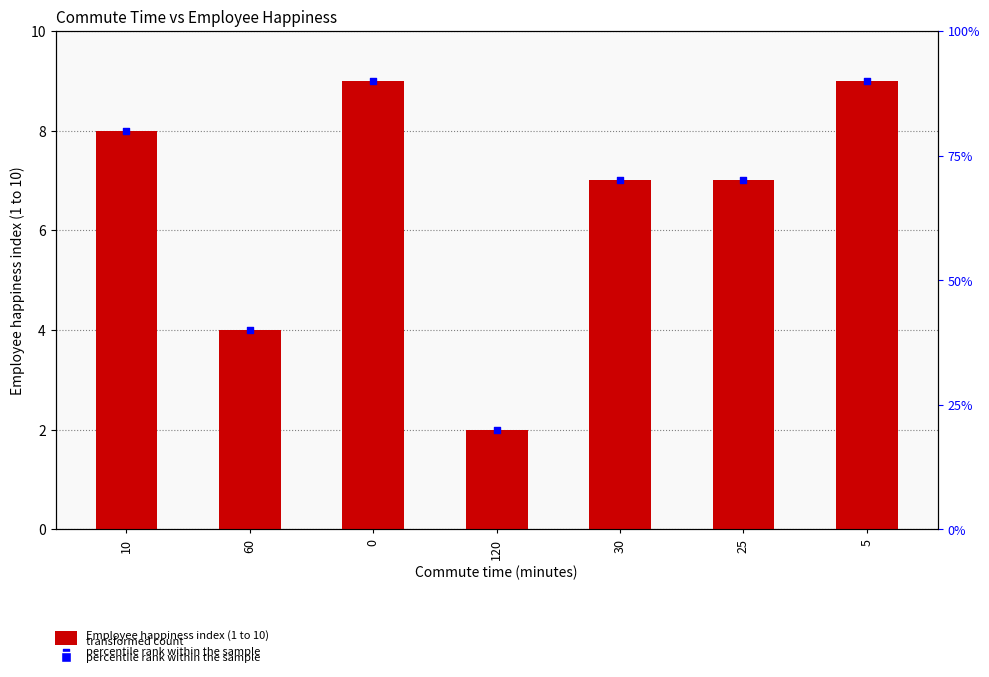

Which series reaches the maximum Y coordinate?

percentile rank within the sample